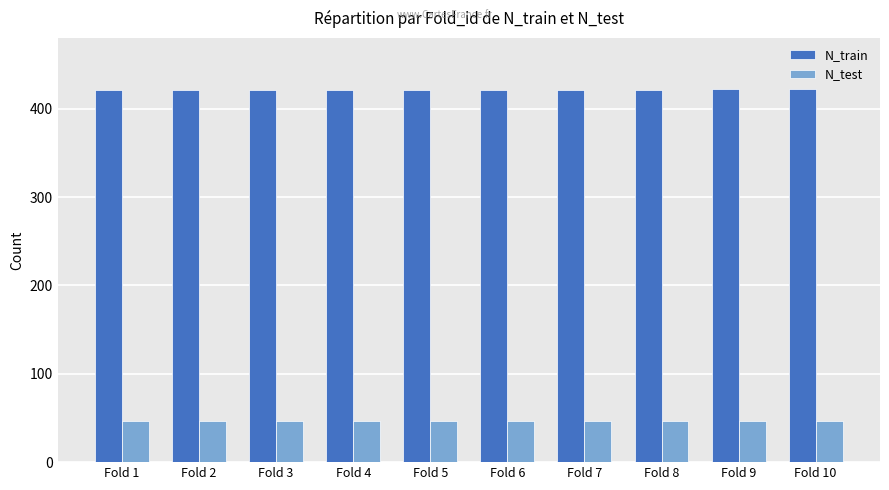

List the series in order of their peak value, lowest first.

N_test, N_train